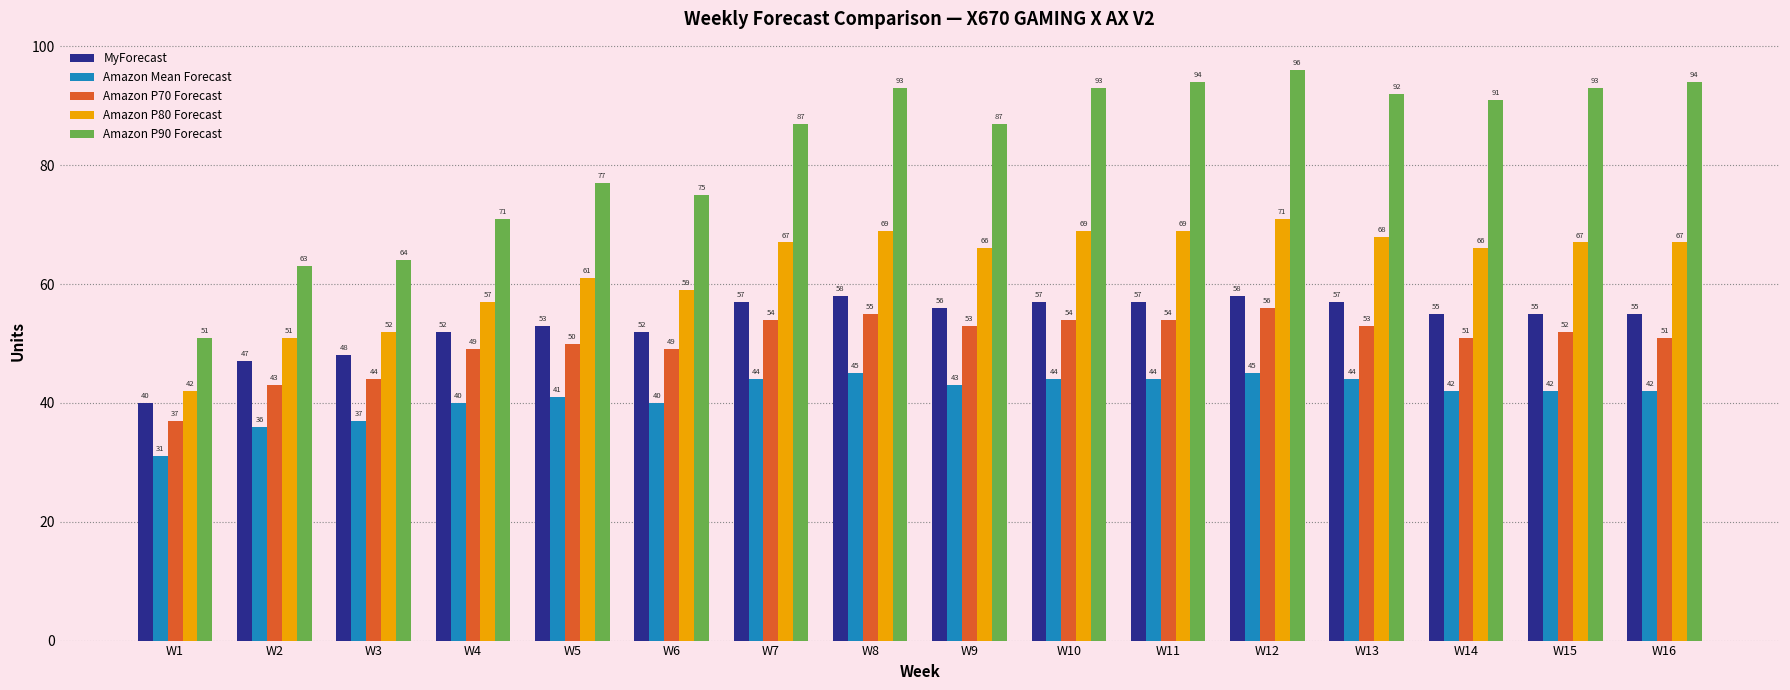

True or false: Amazon Mean Forecast has a value of 37 at W3.

True